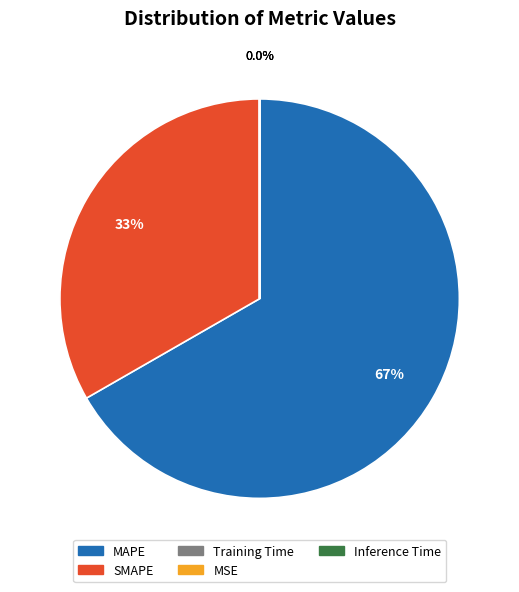

Which category has the biggest portion of the pie?

MAPE